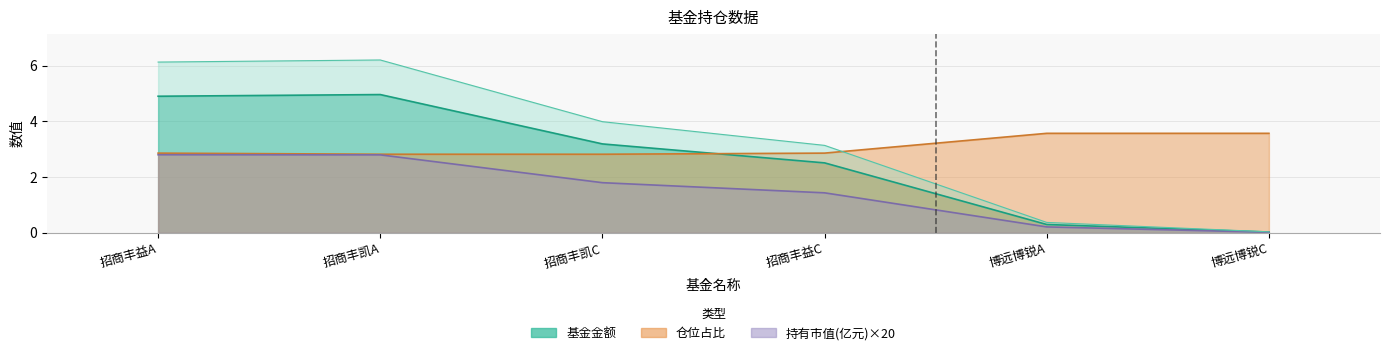

The 持有市值(亿元) series shows 1.8 at 招商丰凯C. True or false?

True